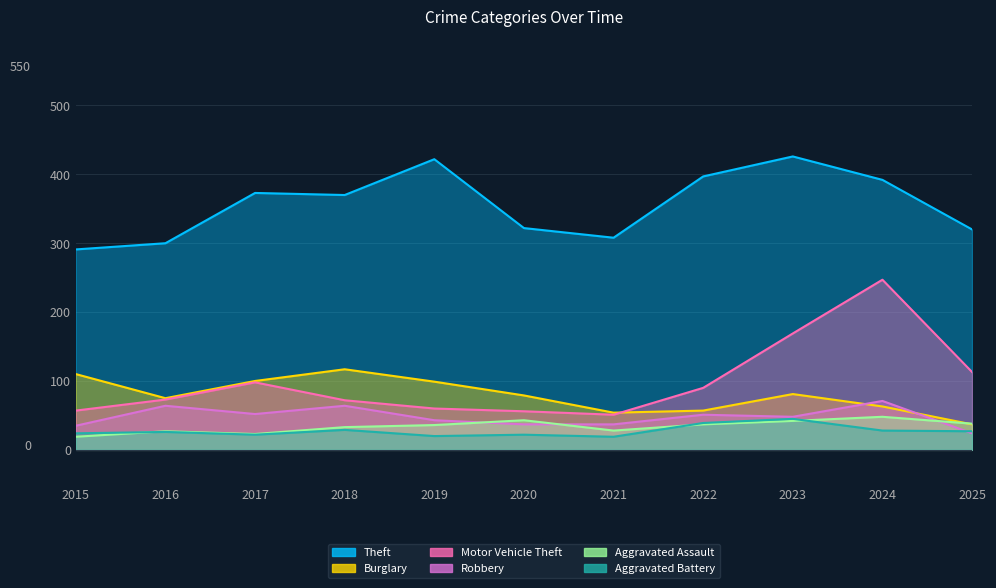

Which series has the largest total across all categories?

Theft